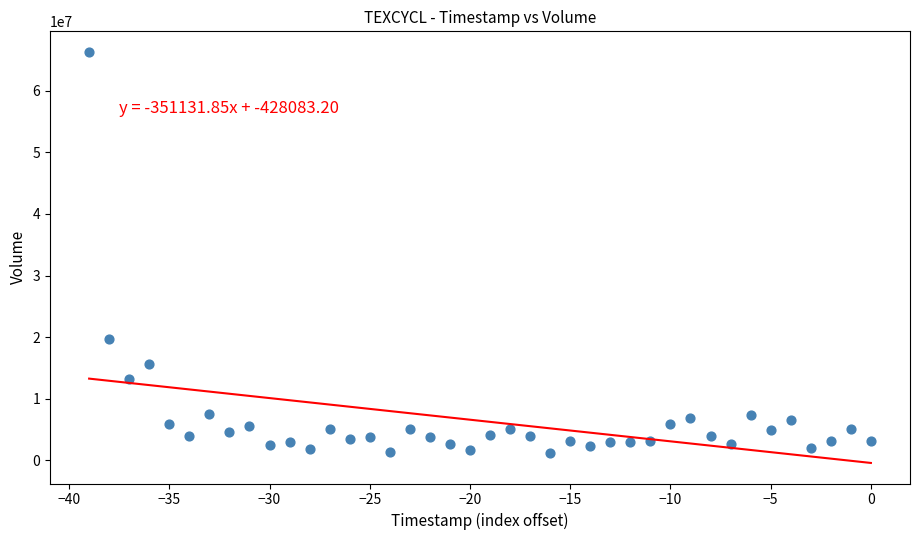

What Y value in the scatter plot is closest to 33729058?

19711940